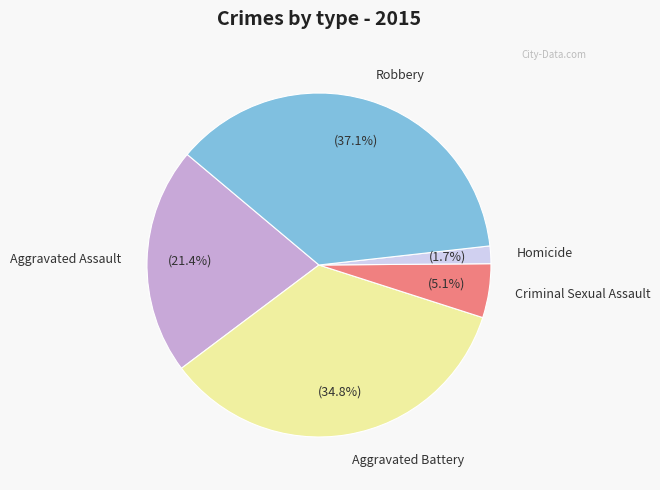

To the nearest percent, what is the combined percentage of Aggravated Battery and Robbery?

72%